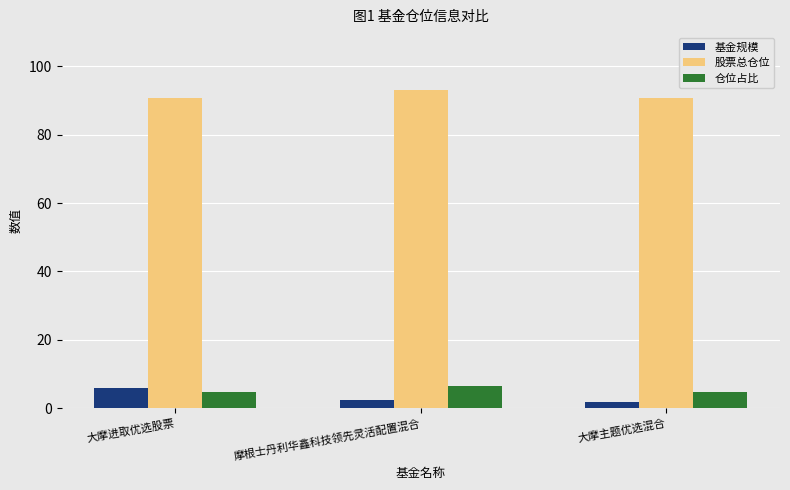

Is it true that 股票总仓位 equals 90.7 at 大摩进取优选股票?

True